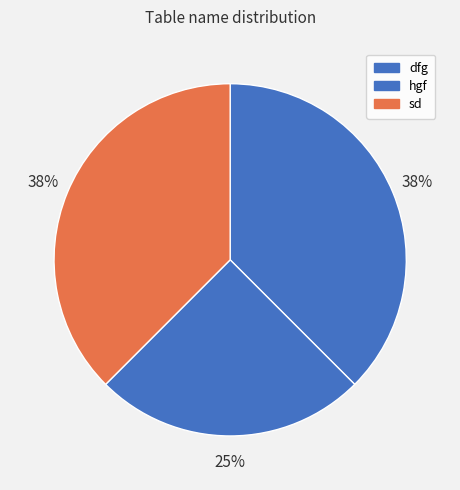

To the nearest percent, what percentage of the pie is hgf?

25%